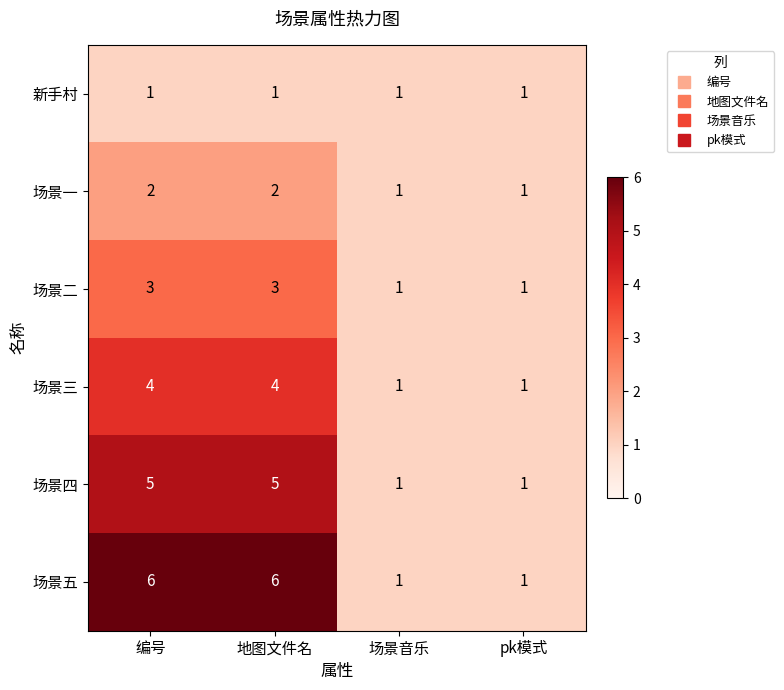

What is the maximum value for 场景二?

3